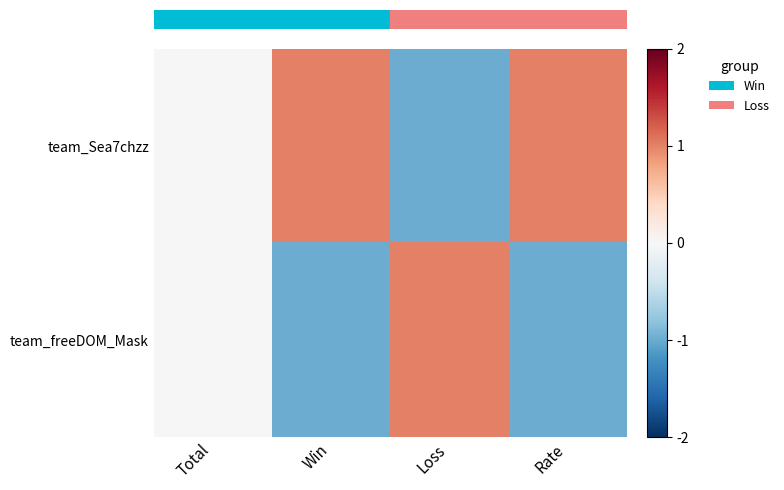

Between Win and Loss, which series saw the biggest shift?

row_0